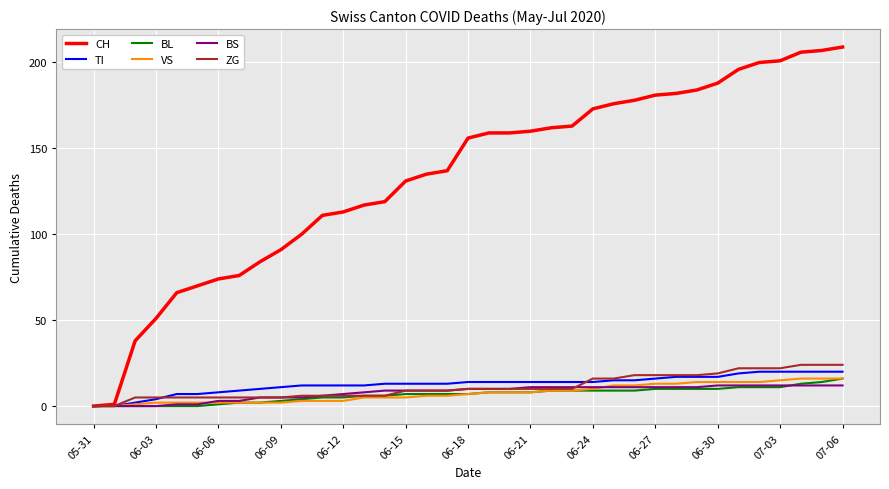

Which series has the widest spread of values?

CH